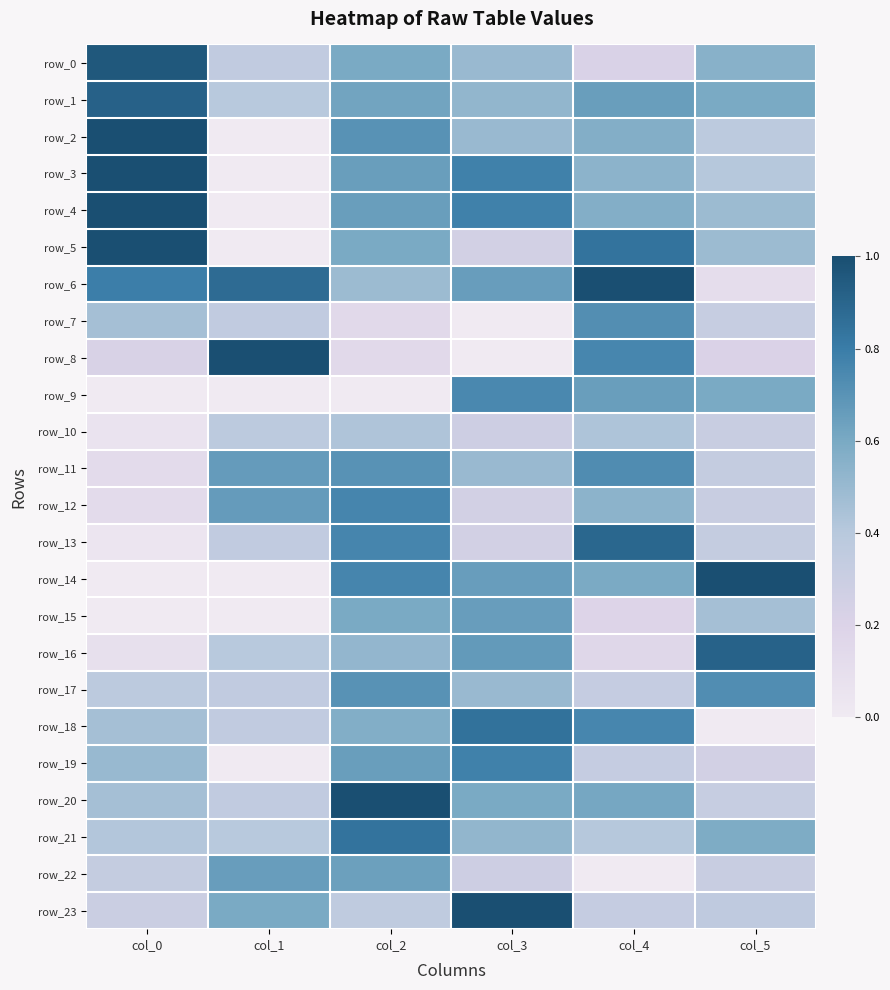

What is the total value across all series at col_3?

12.5